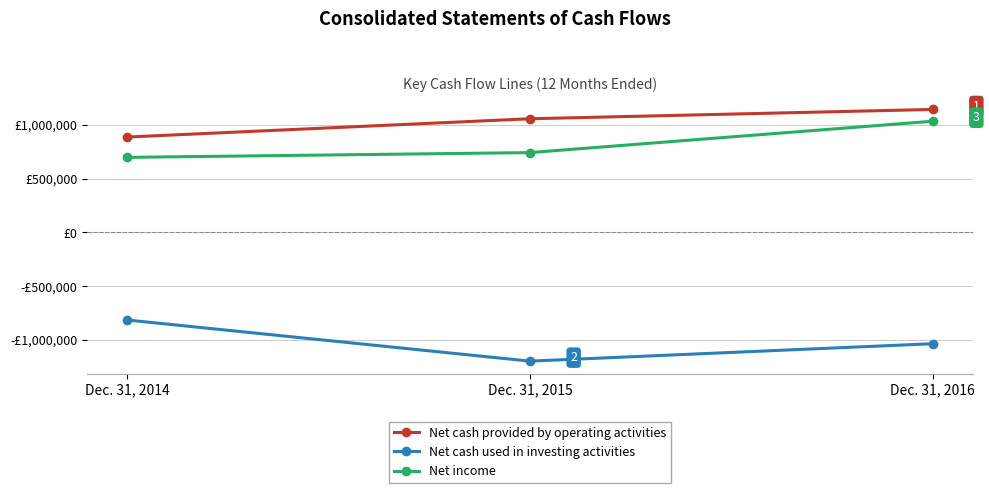

Does the chart display data point markers on the line(s)?

Yes